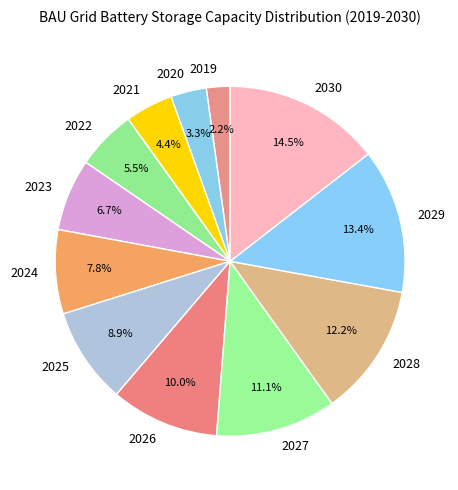

What is the ratio of the value at 2027 to the value at 2022?

2.0